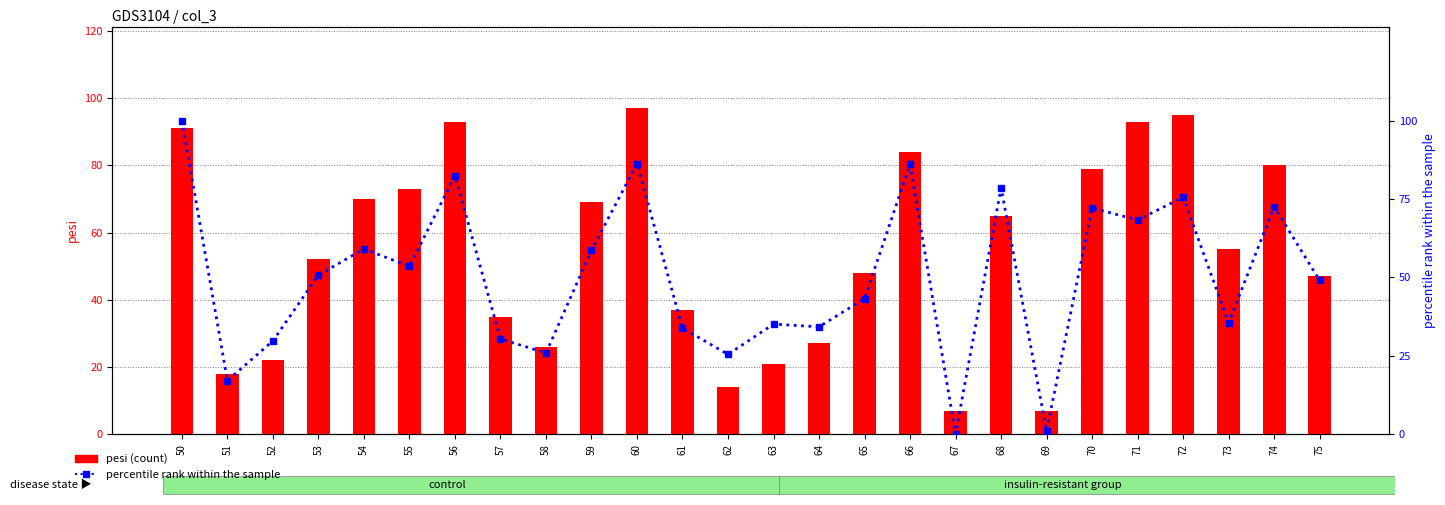

What is the approximate value of percentile rank within the sample at 60?

86.3